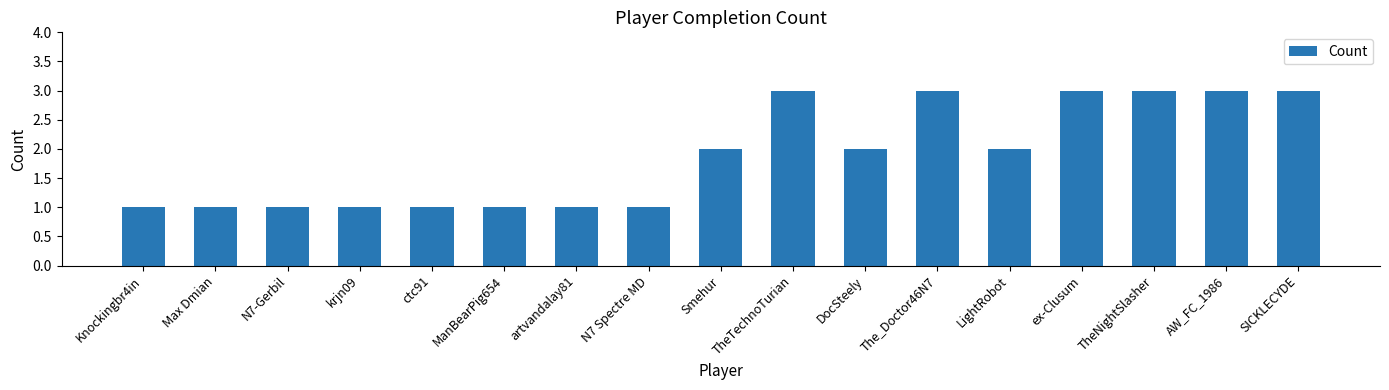

What is the sum of all values?

32